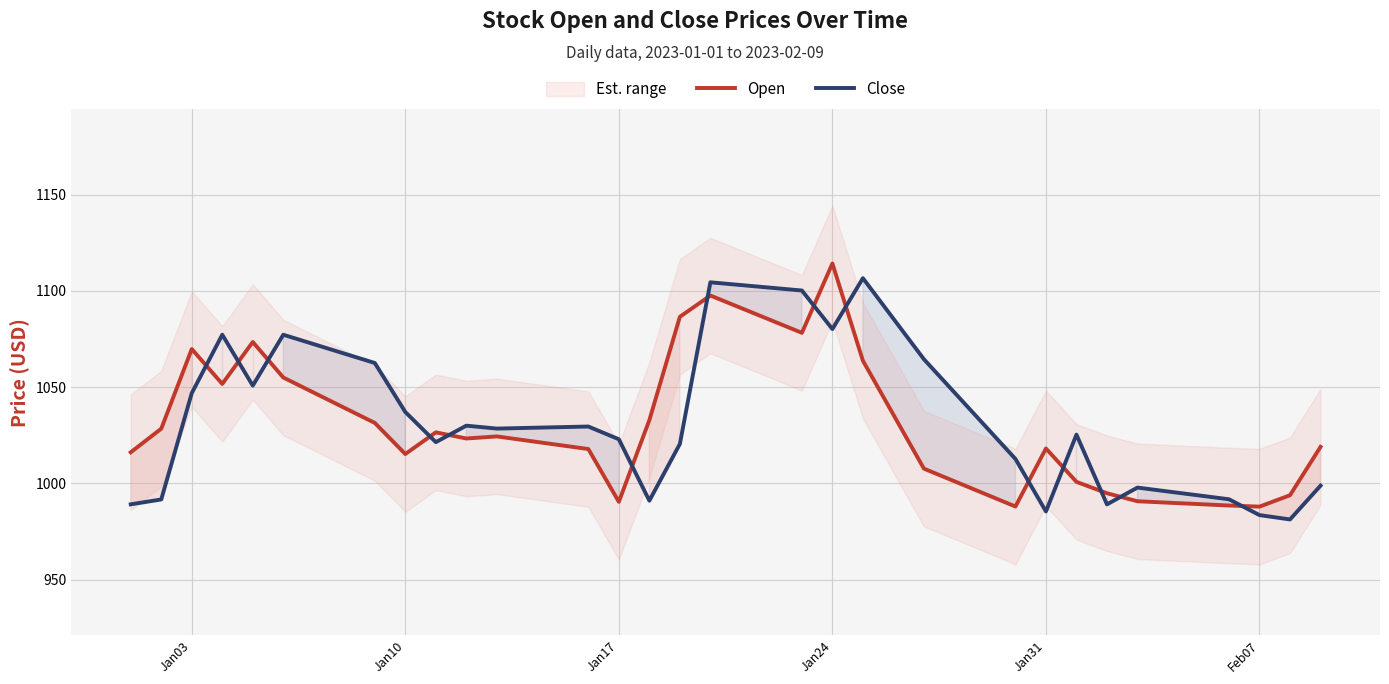

List the series in order of their overall mean, highest first.

Close, Open